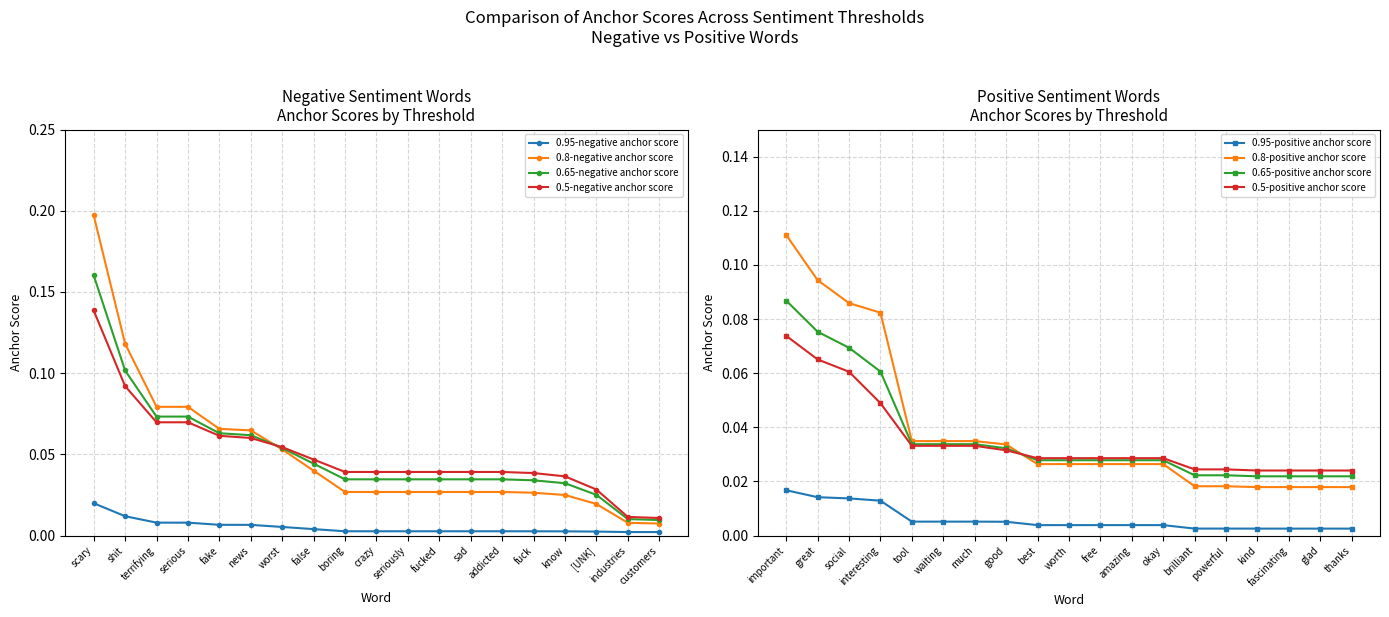

The 0.95-negative anchor score series shows 0.0 at fake. True or false?

False